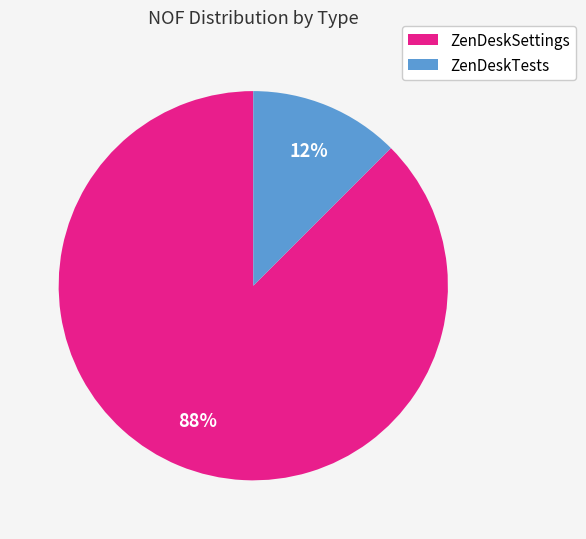

Which slice is the smallest?

ZenDeskTests